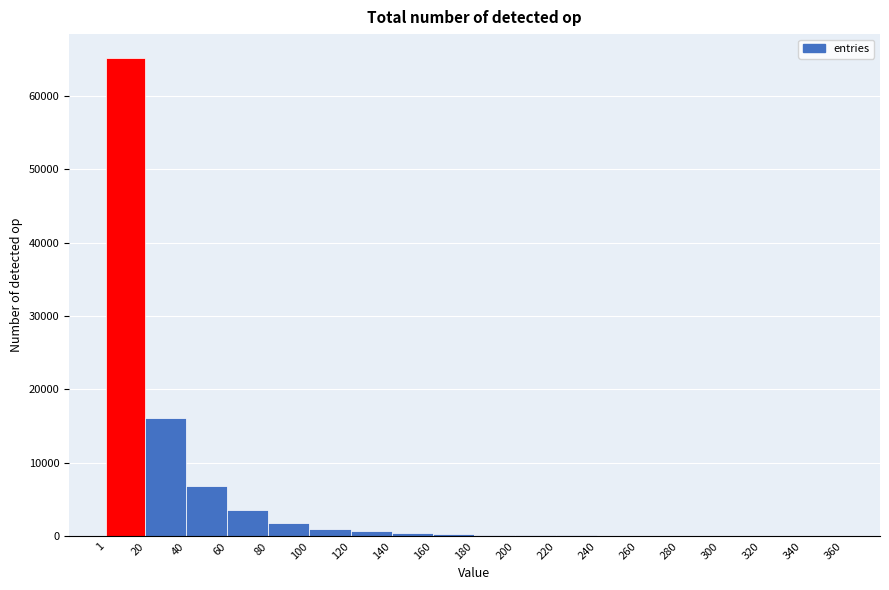

Reading left to right, list every bar in this chart as the range it spans on the x-axis followed by its height. The values are not printed on the chart, so give them approximately, as read against the axis.

1 to 20: 65000
20 to 40: 16000
40 to 60: 7000
60 to 80: 4000
80 to 100: 2000
100 to 120: 1000
120 to 140: under 1000
140 to 160: under 1000
160 to 180: under 1000
180 to 200: under 1000
200 to 220: under 1000
220 to 240: under 1000
240 to 260: under 1000
260 to 280: under 1000
280 to 300: under 1000
300 to 320: under 1000
320 to 340: under 1000
340 to 360: under 1000